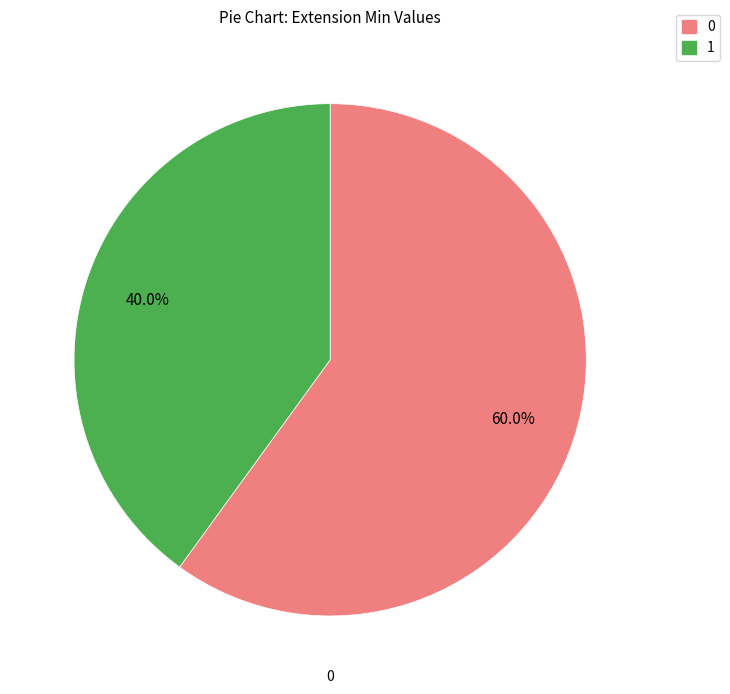

Does any single category account for the majority?

Yes